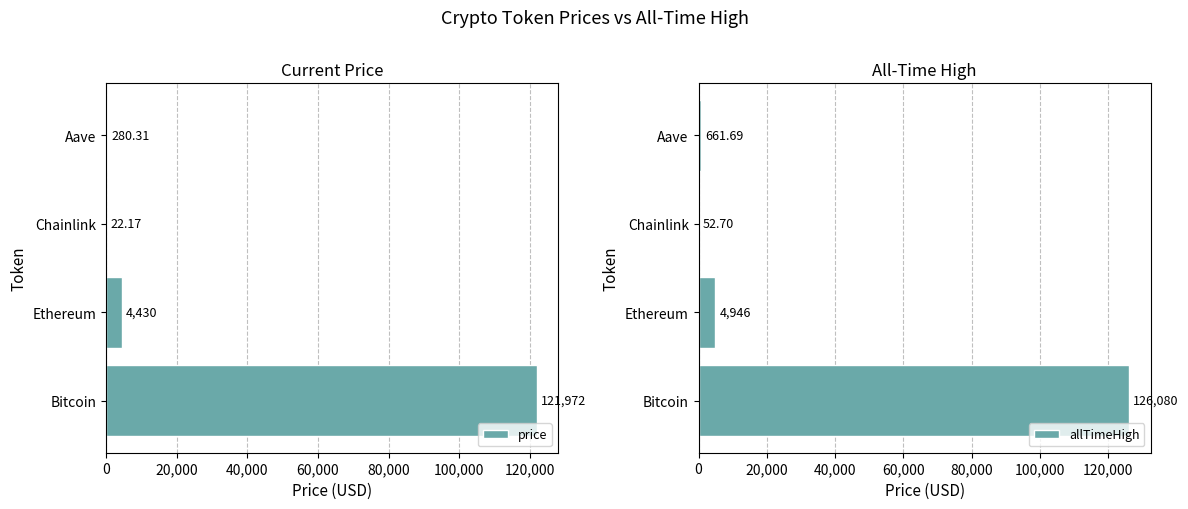

How many bars are there in each group?

2